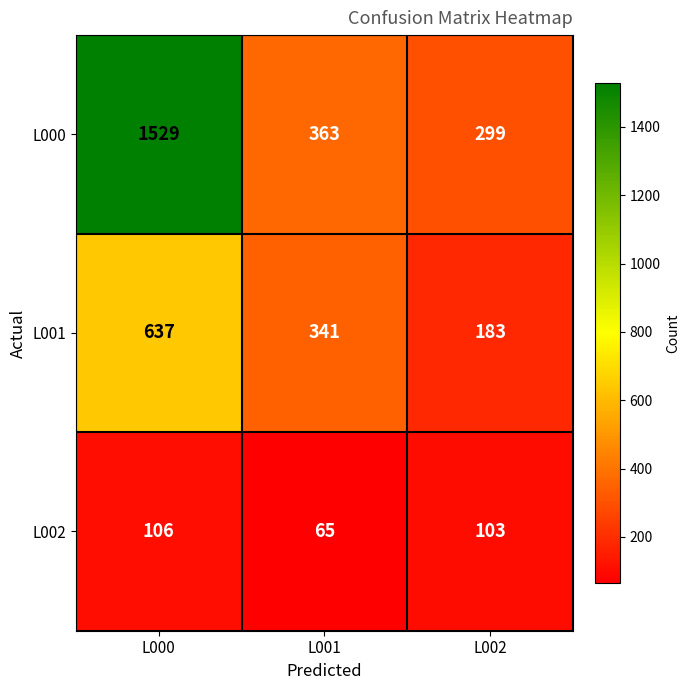

Reading left to right, transcribe all the data shown in this chart.

L000: L000=1529	L001=363	L002=299
L001: L000=637	L001=341	L002=183
L002: L000=106	L001=65	L002=103